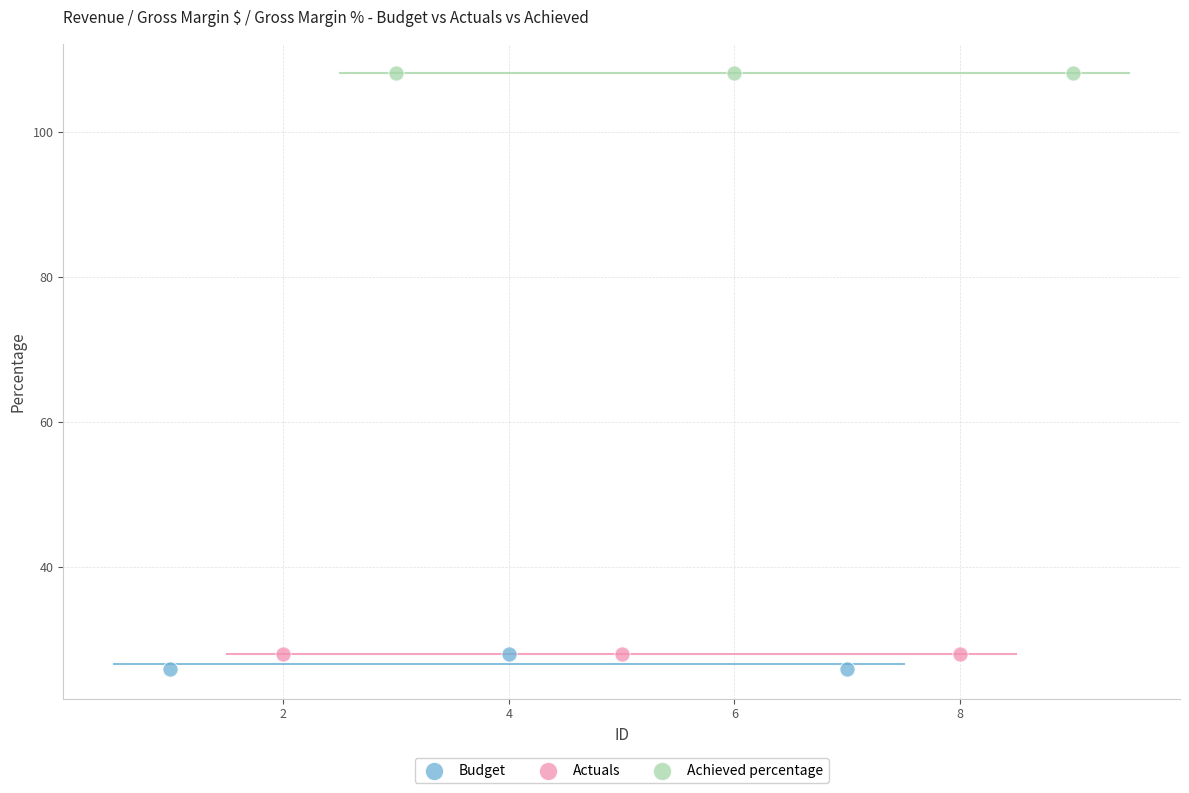

Which series contains the highest Y value?

Achieved percentage